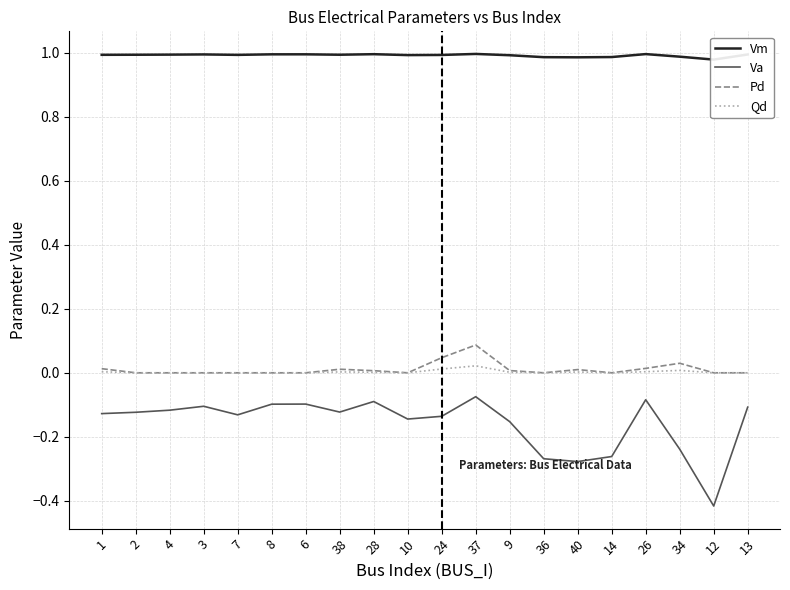

Which category has the highest value in the Vm series?

37